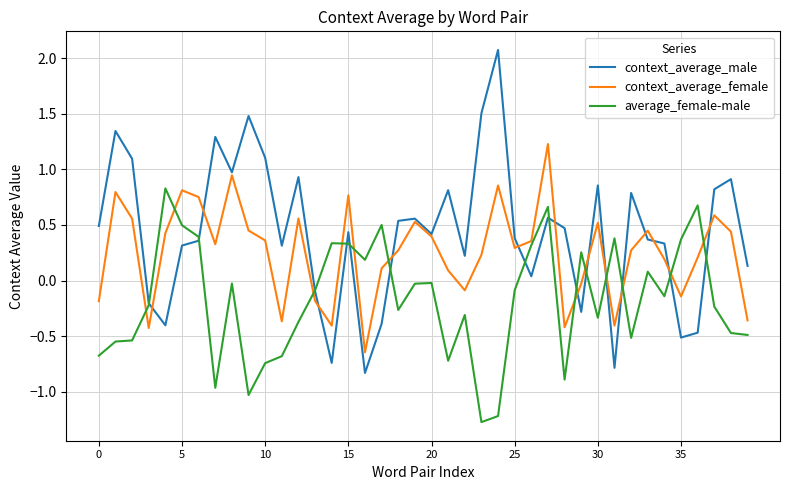

Which series has the largest total across all categories?

context_average_male